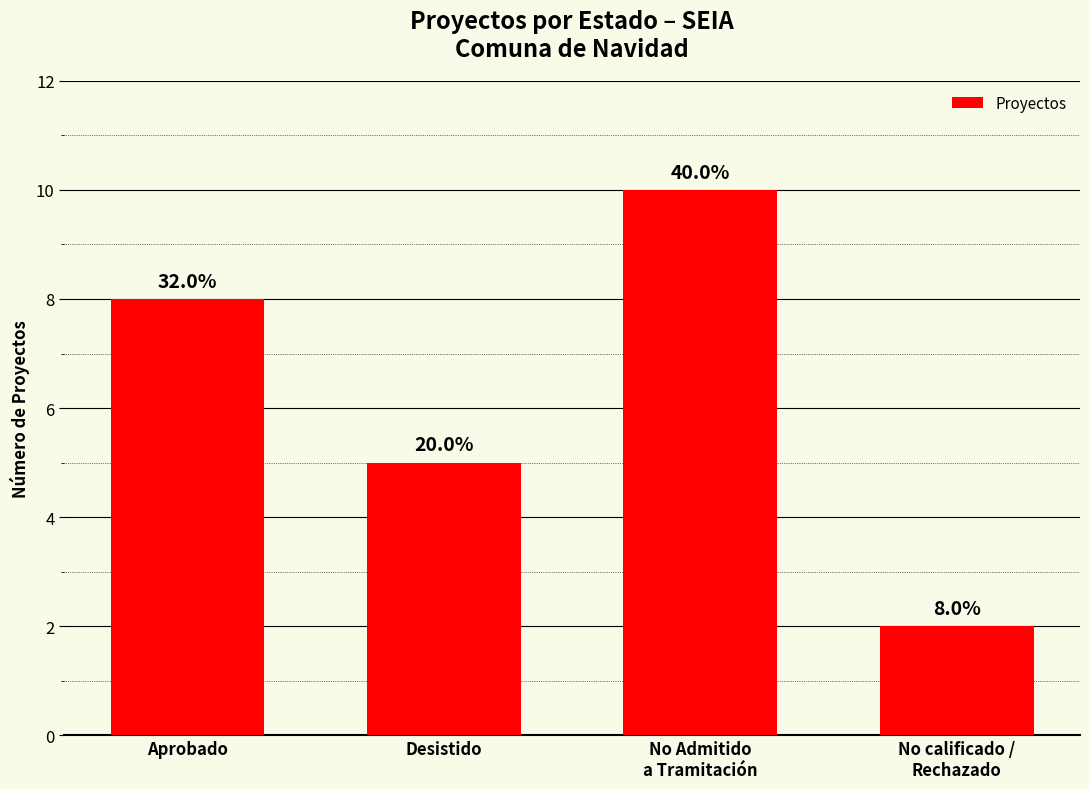

Does the chart contain stacked bars?

No